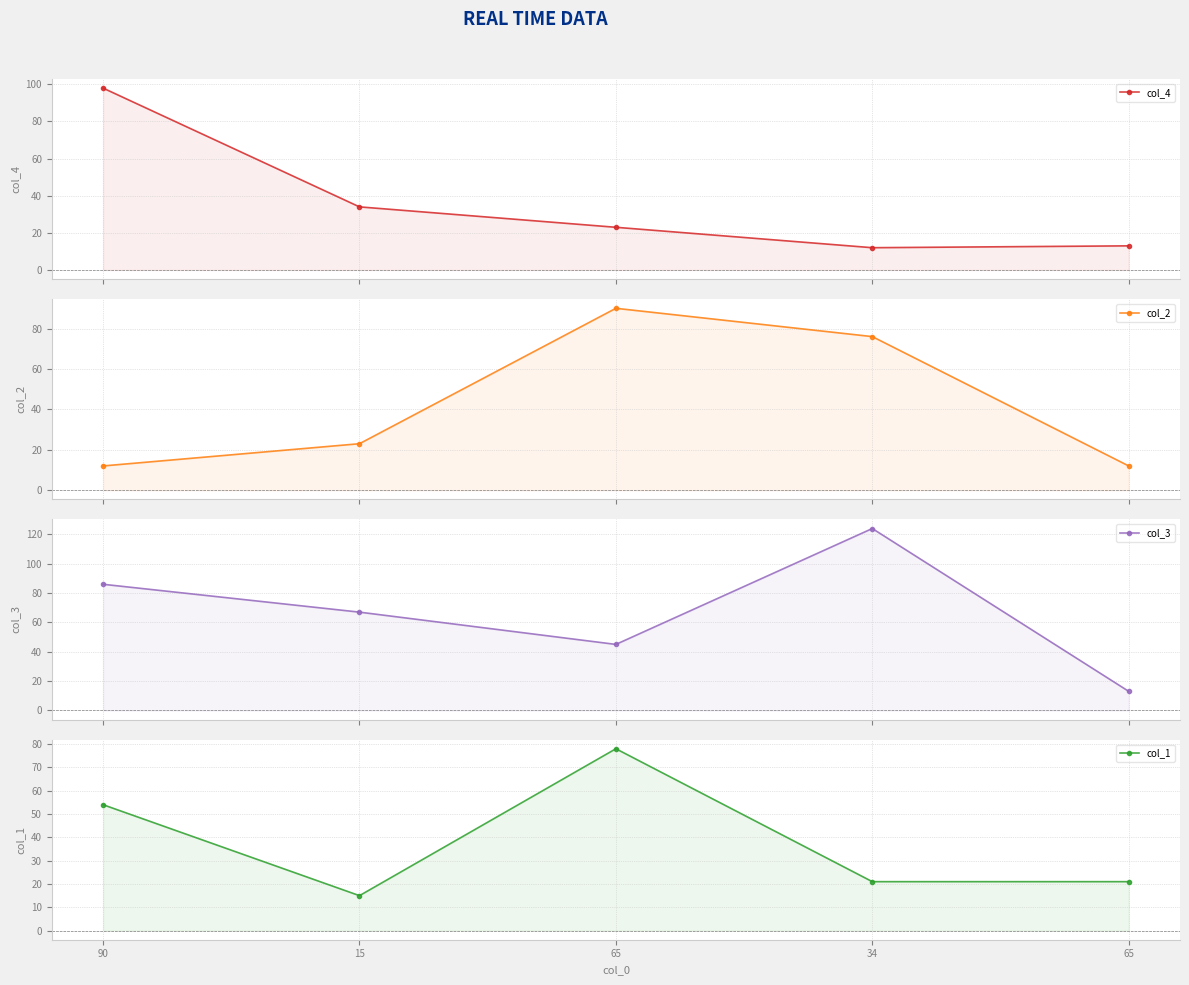

What is the sum of the col_1 values at 65 and 90?

75